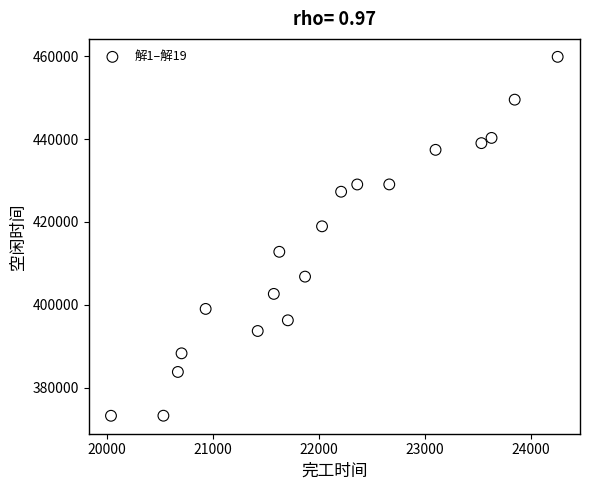

What is the range of X values (max minus min)?

4213.8